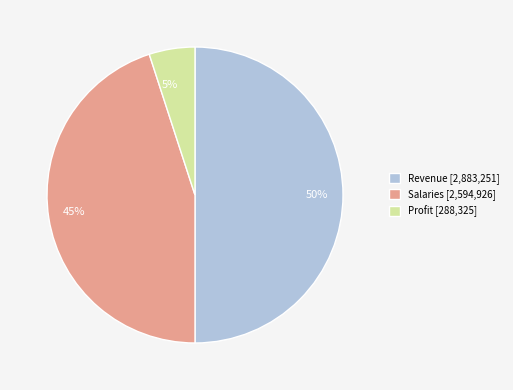

Which category has the biggest portion of the pie?

Revenue